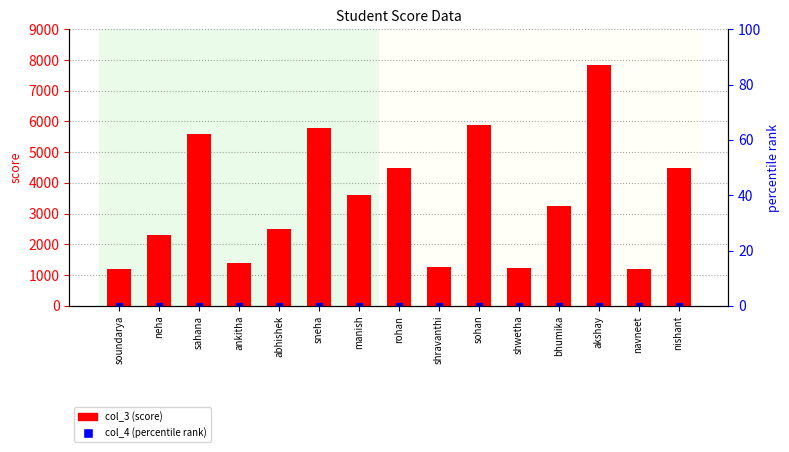

Which series contains the lowest Y value?

col_4 (percentile)